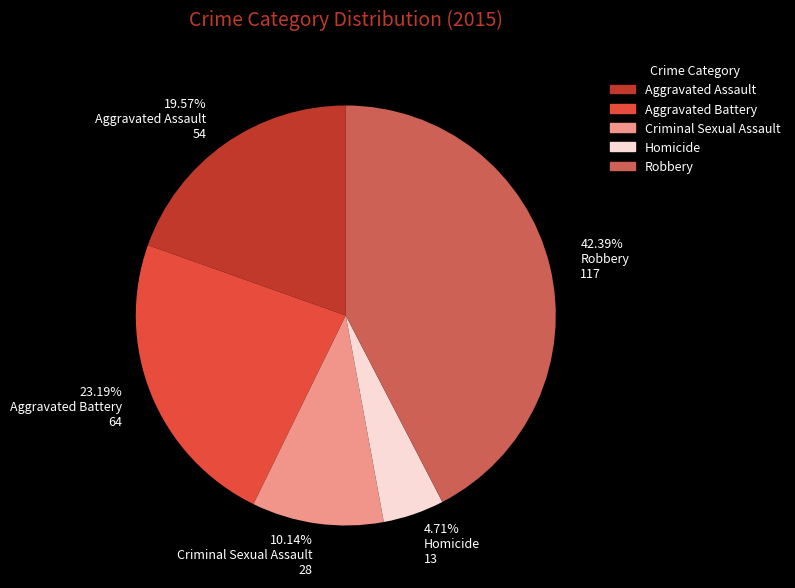

What is the largest slice in the pie chart?

42.39% Robbery 117